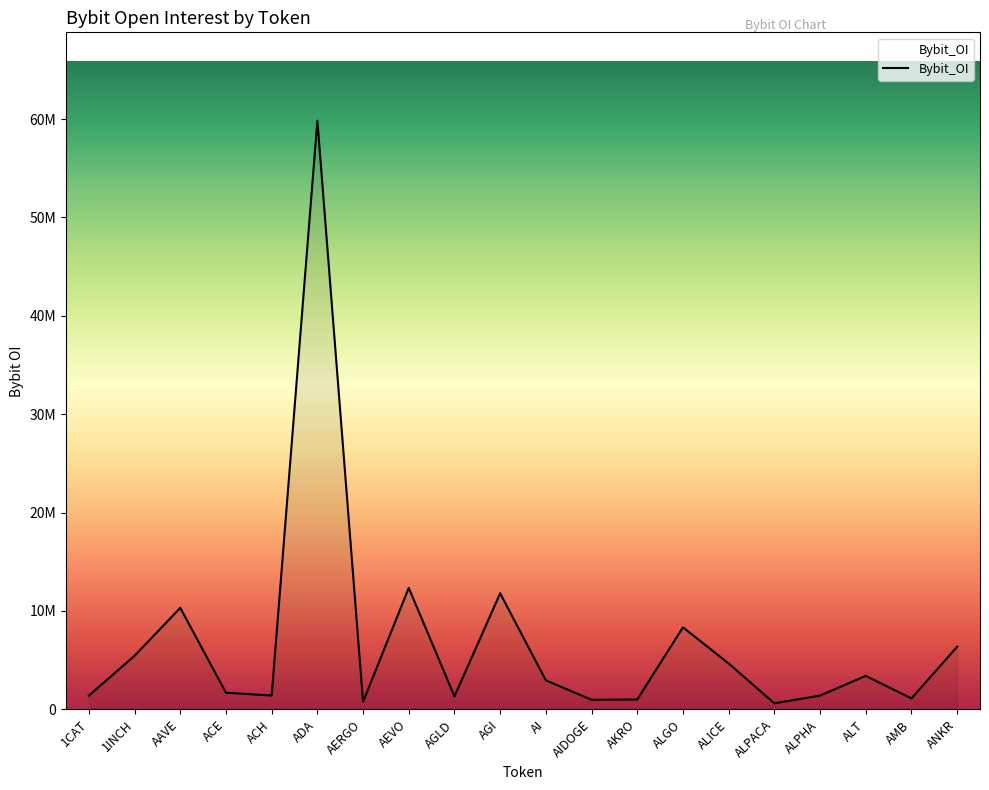

Does the chart display data point markers on the line(s)?

No